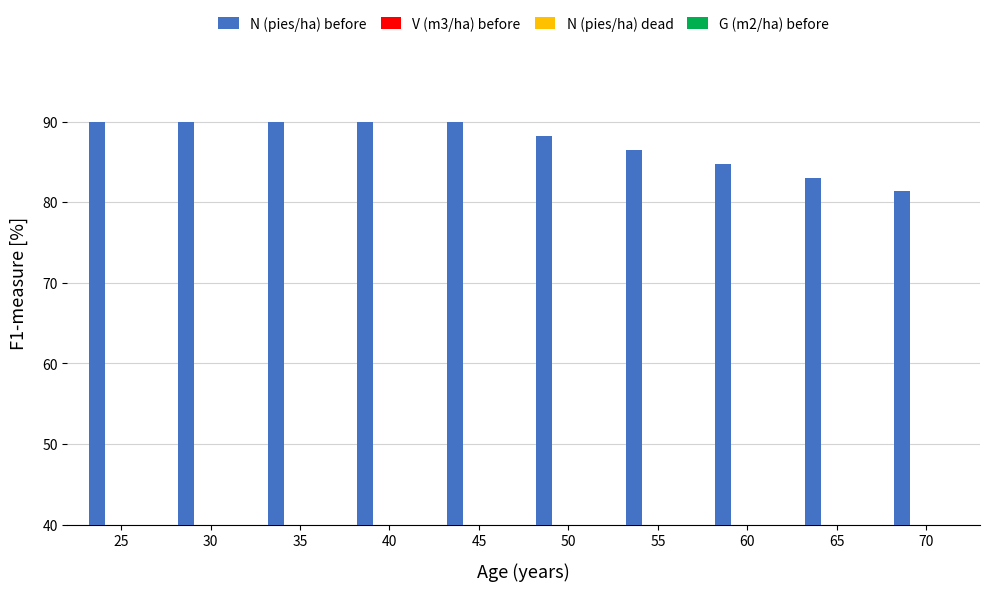

Count the number of data series in this chart.

4